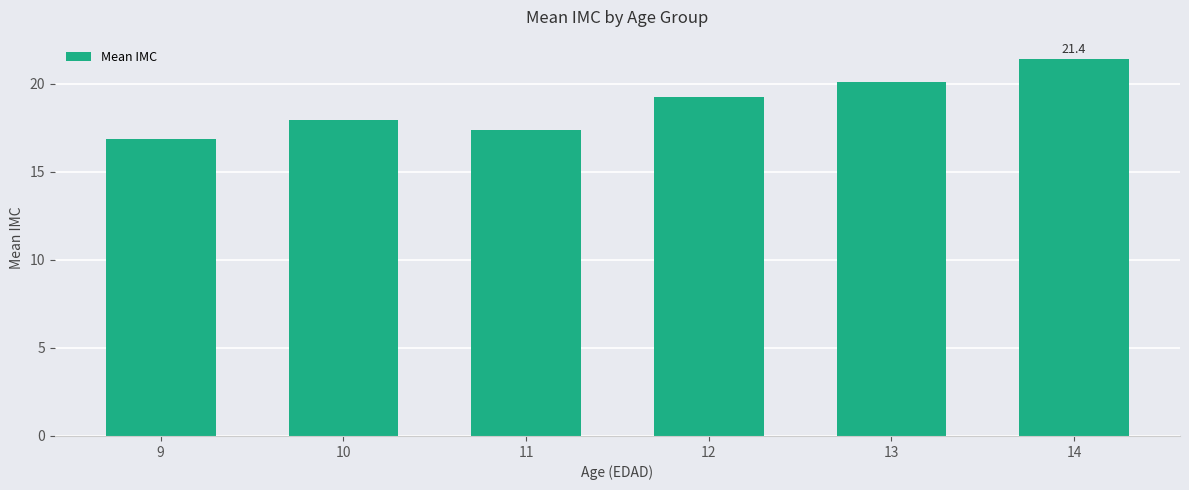

What is the value of the 5th bar from the left?

20.1